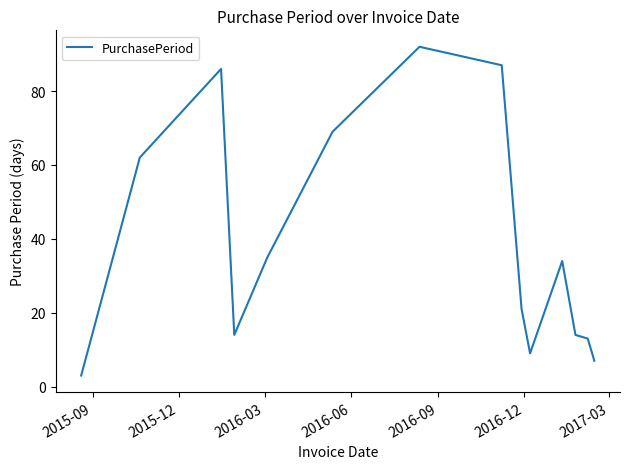

What is the maximum value shown in the chart?

92